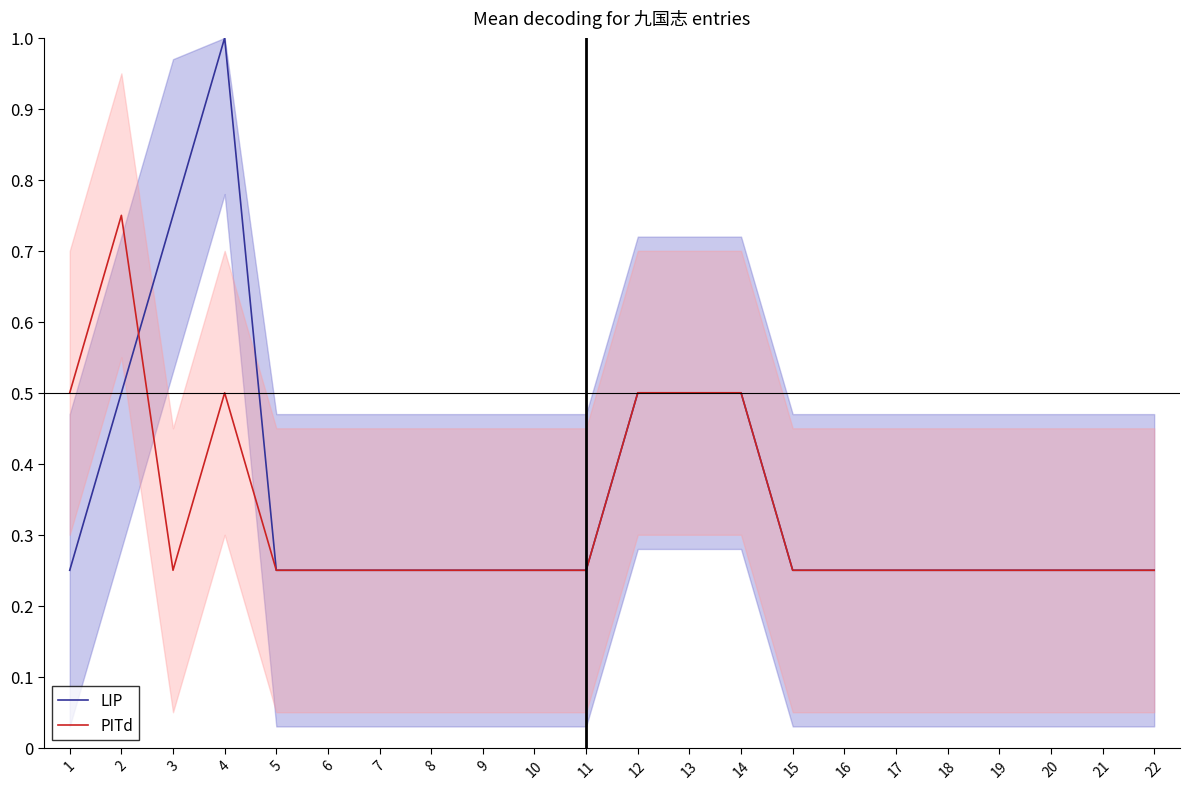

How many lines are shown in the chart?

2